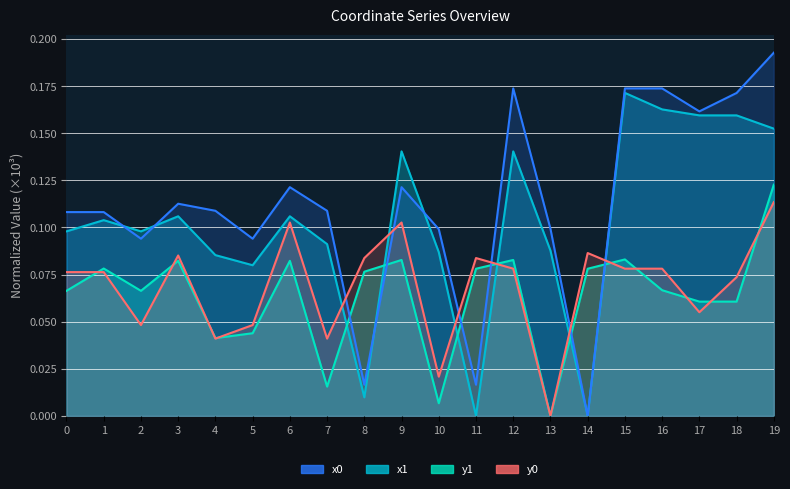

How many positive values does the y0 series have?

19